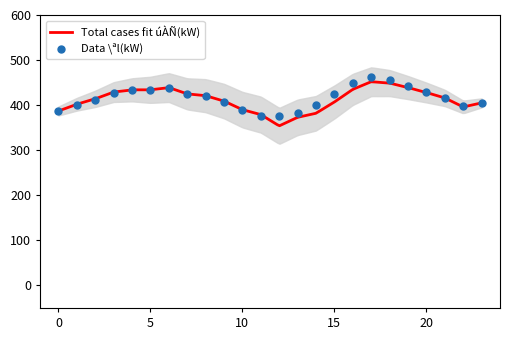

Which has a higher value, 5 or 19?

19